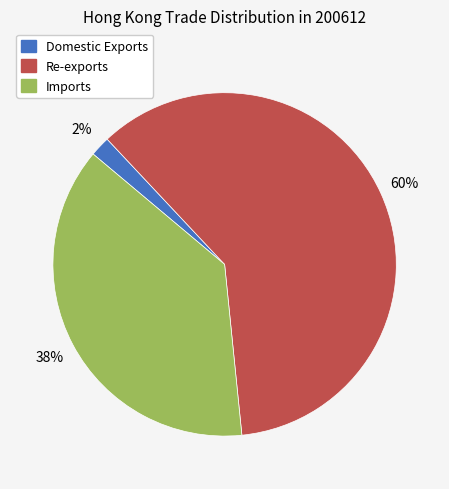

Rank the categories by value from lowest to highest.

Domestic Exports, Imports, Re-exports